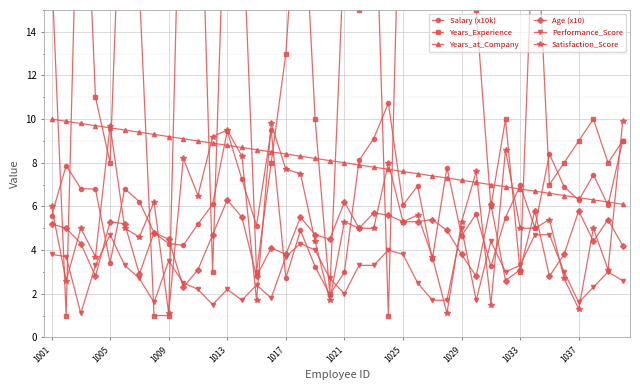

The value of Salary (x10k) at 1013 is 9.4. True or false?

True